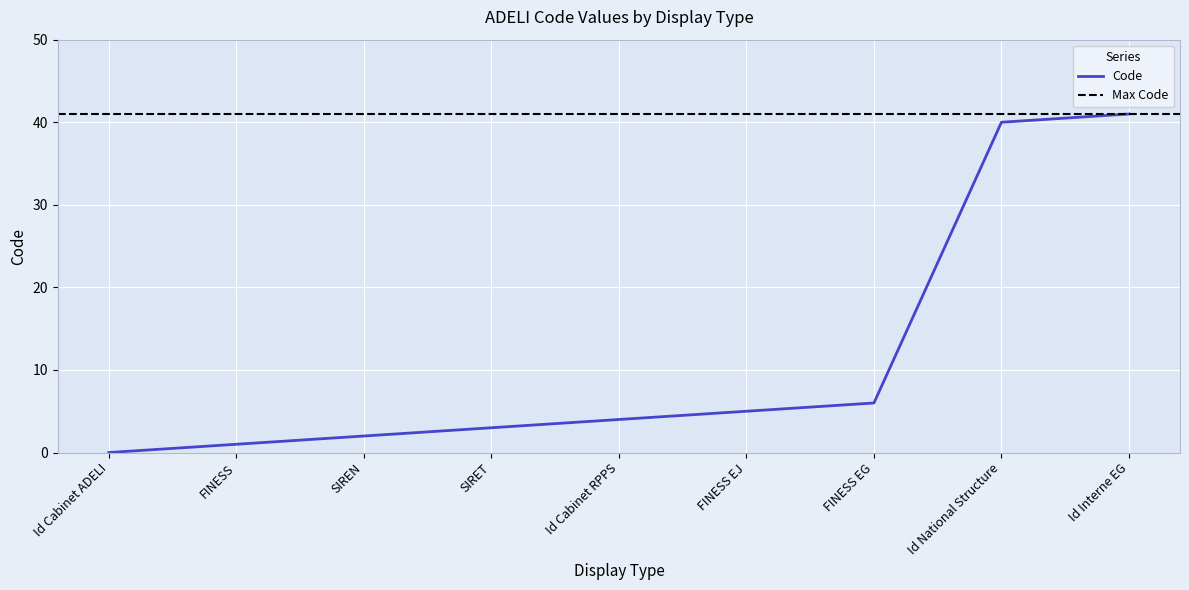

What is the value of the 6th point from the left?

5